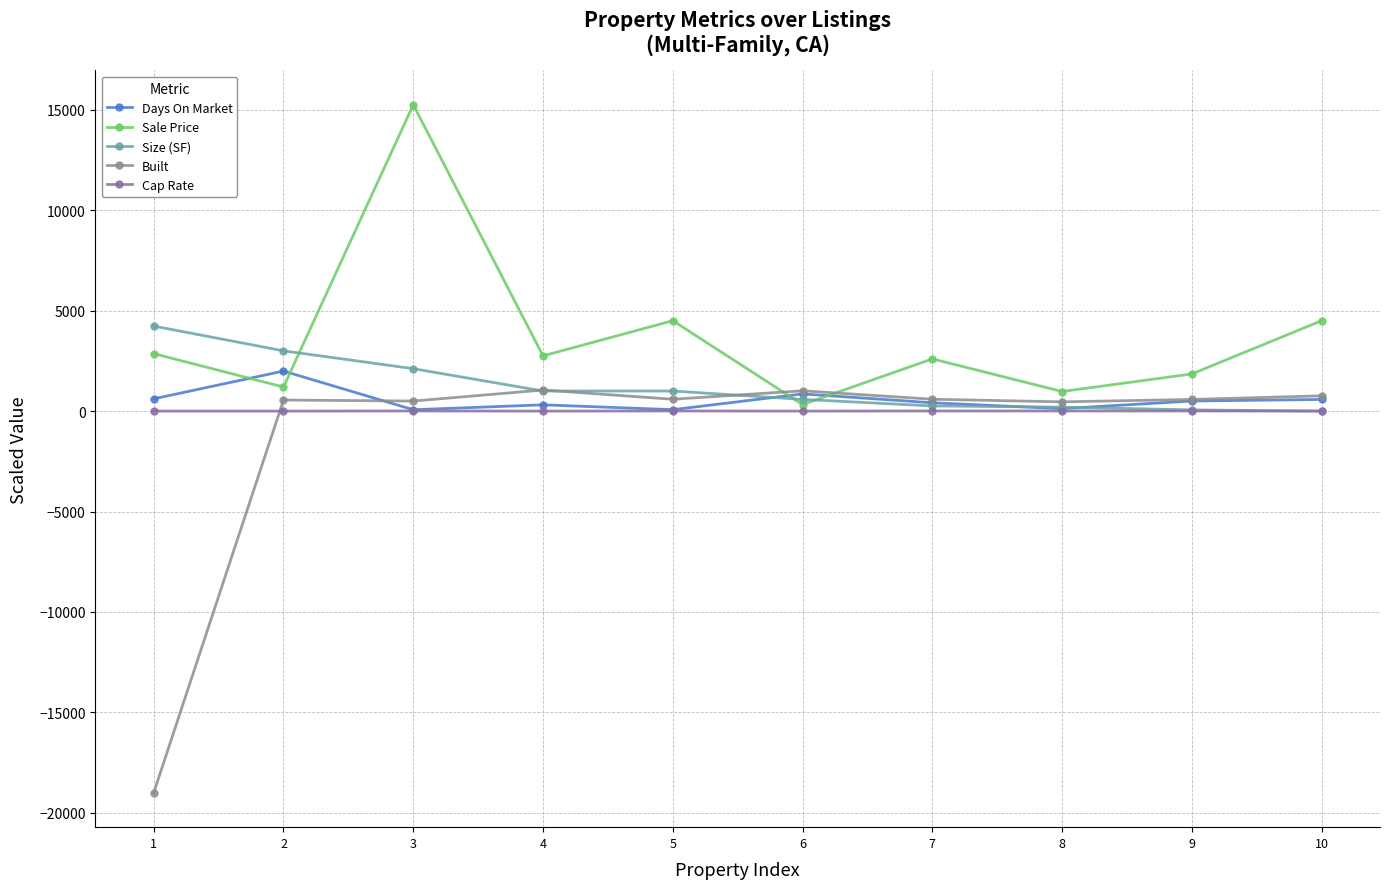

At which label does Sale Price reach its minimum?

6